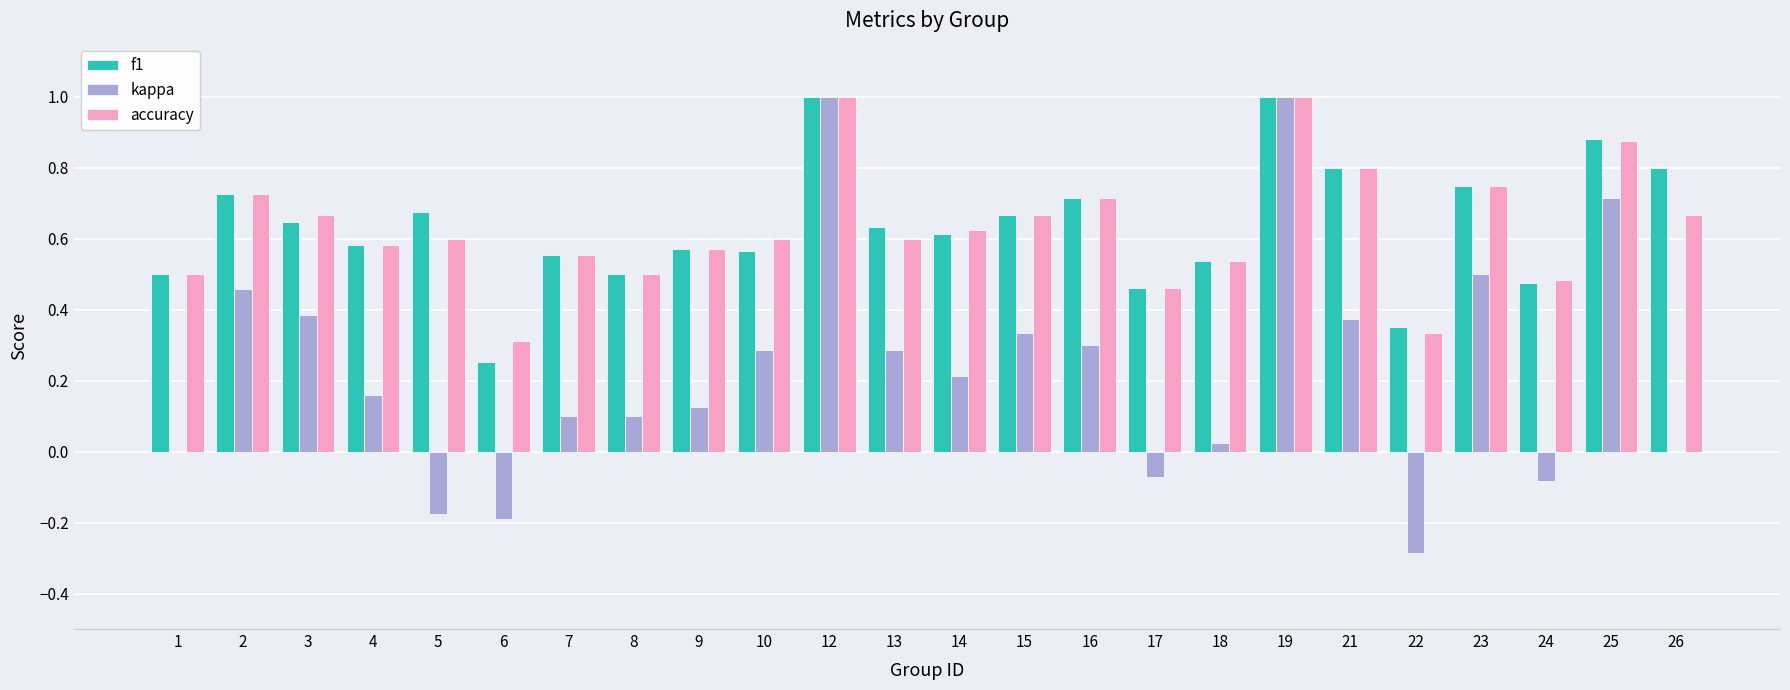

Which series has the largest range (max minus min)?

kappa